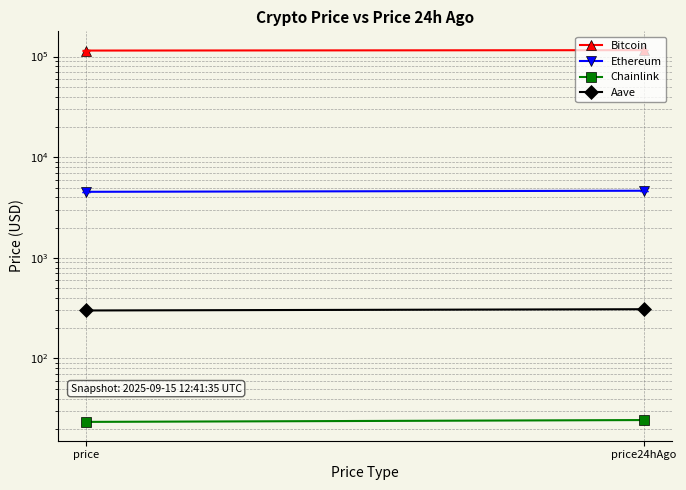

True or false: Ethereum has a value of 4532.1 at price.

True